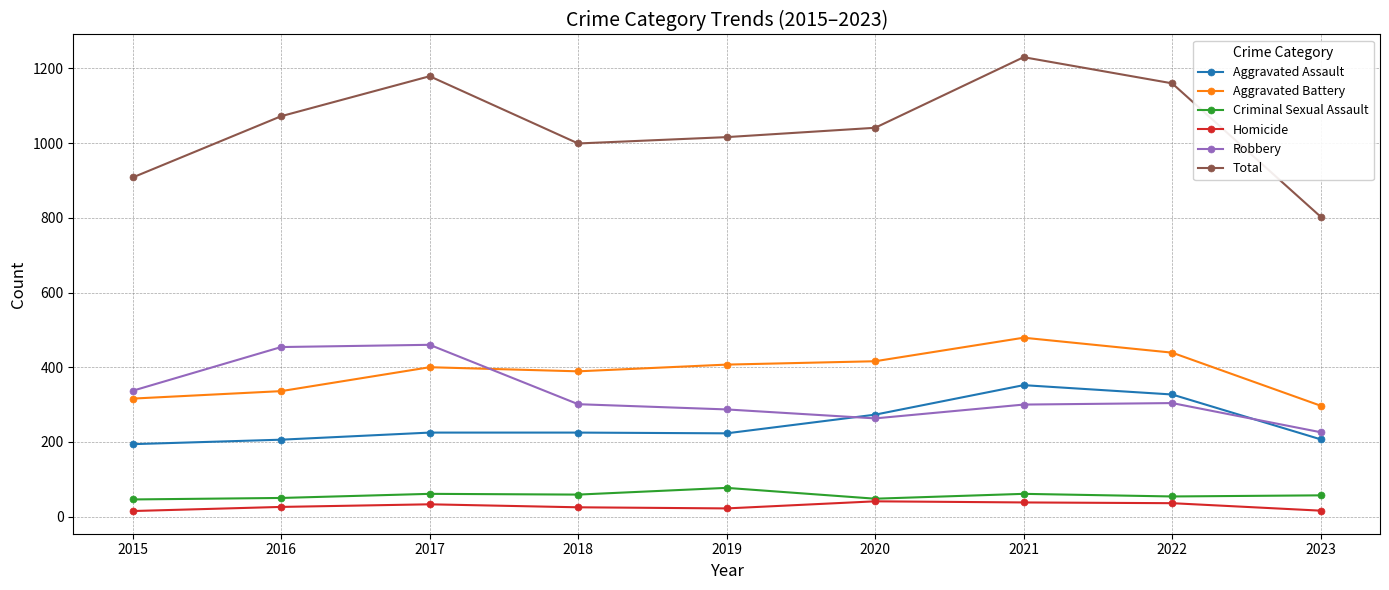

What are all the series names shown in the legend?

Aggravated Assault, Aggravated Battery, Criminal Sexual Assault, Homicide, Robbery, Total